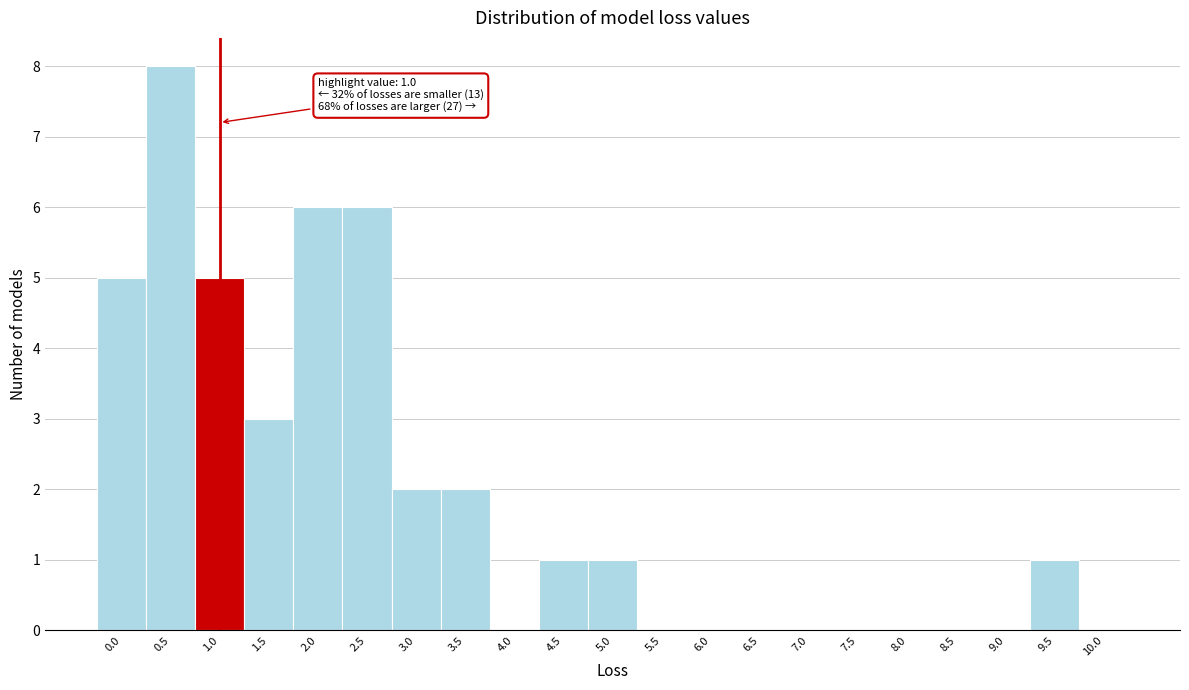

Reading left to right, extract all data points from this chart.

0.0=5	0.5=8	1.0=5	1.5=3	2.0=6	2.5=6	3.0=2	3.5=2	4.0=0	4.5=1	5.0=1	5.5=0	6.0=0	6.5=0	7.0=0	7.5=0	8.0=0	8.5=0	9.0=0	9.5=1	10.0=0